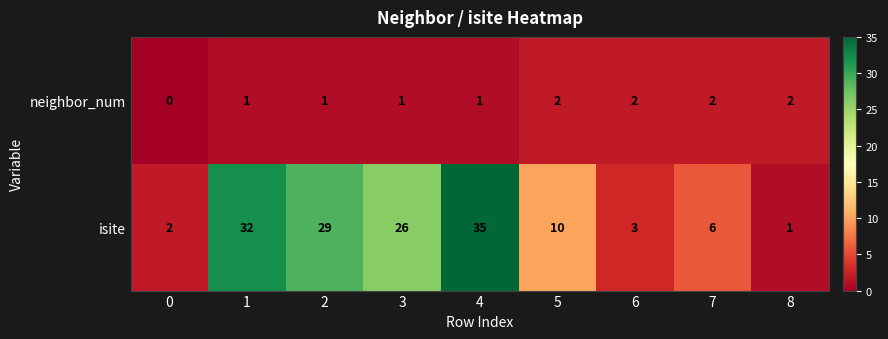

Which category has the highest value across all series?

4